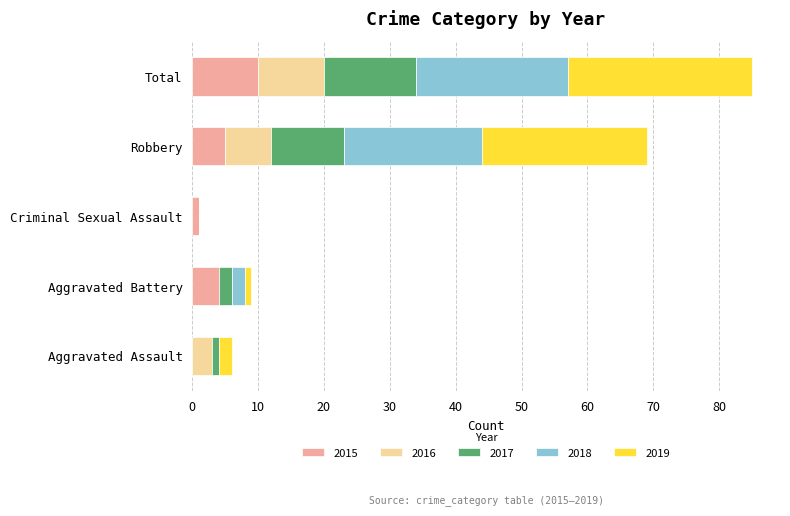

At which label does 2015 reach its peak?

Total